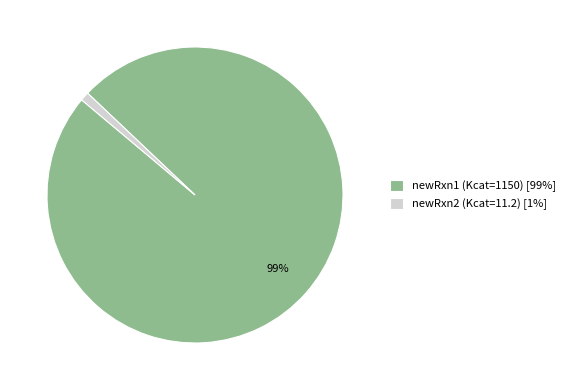

Is newRxn2 the majority of the pie?

No